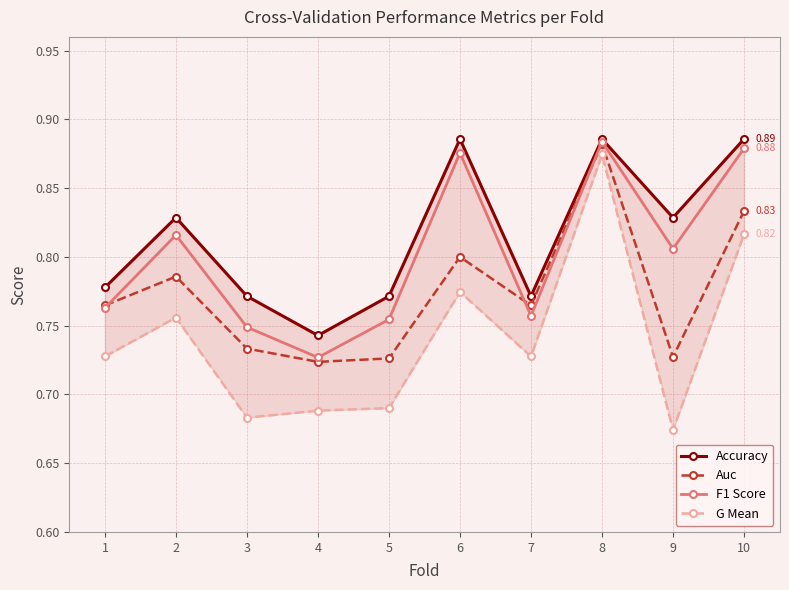

Between 1 and 7, which series saw the biggest shift?

Accuracy